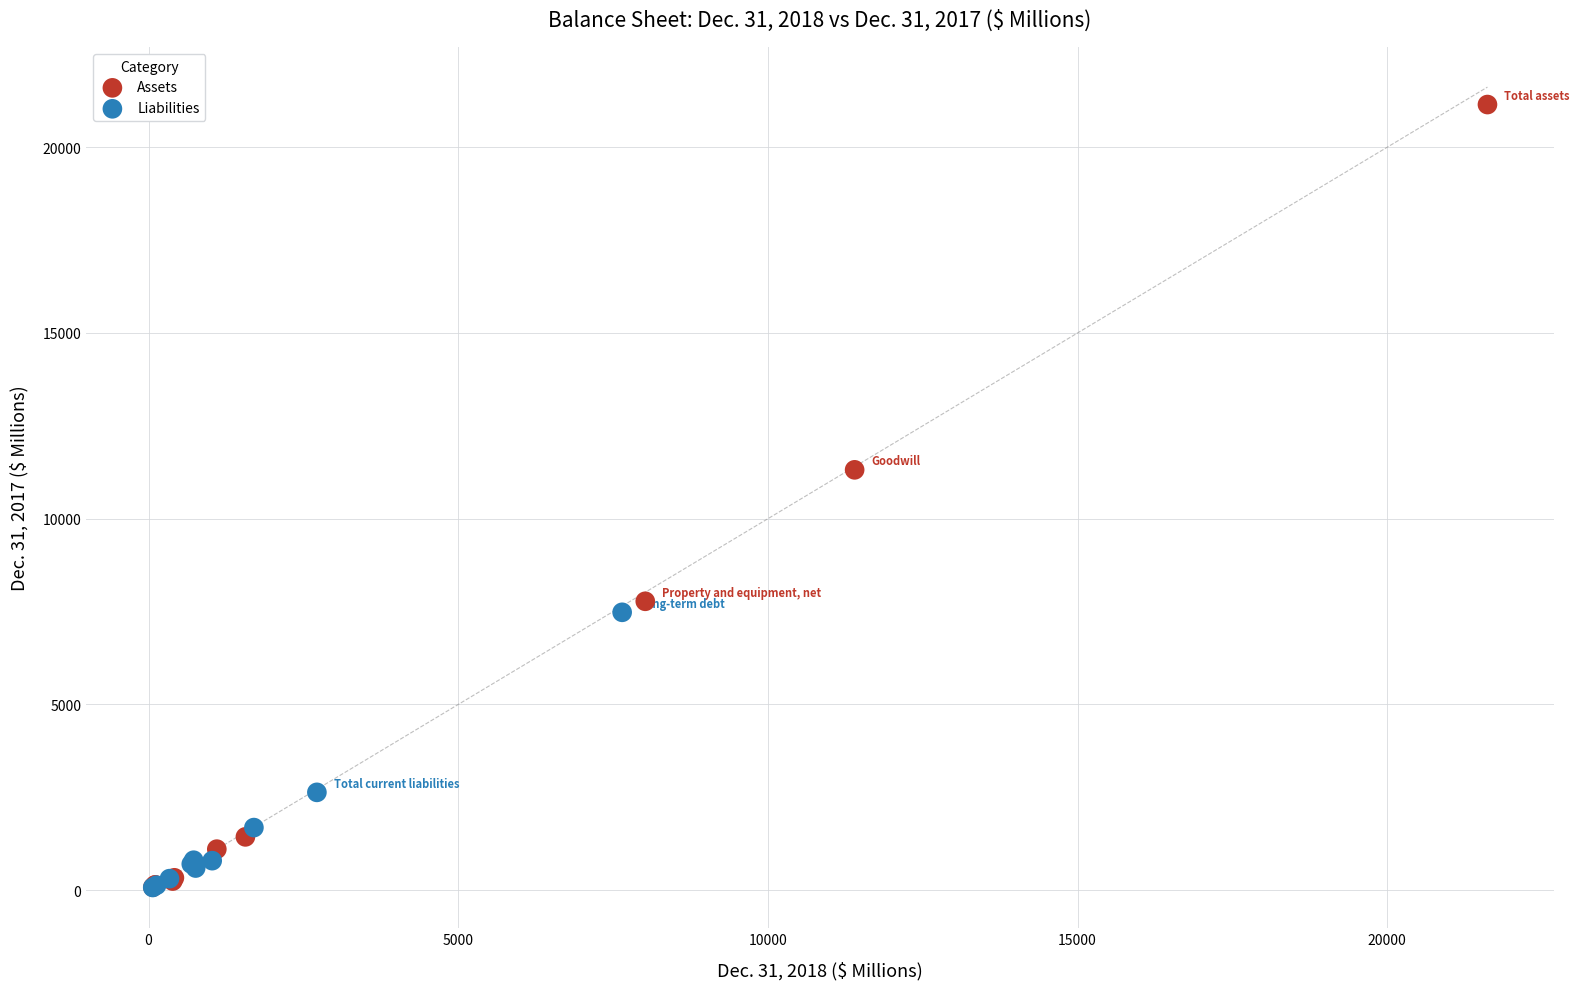

Which series has the widest spread of Y values?

Assets